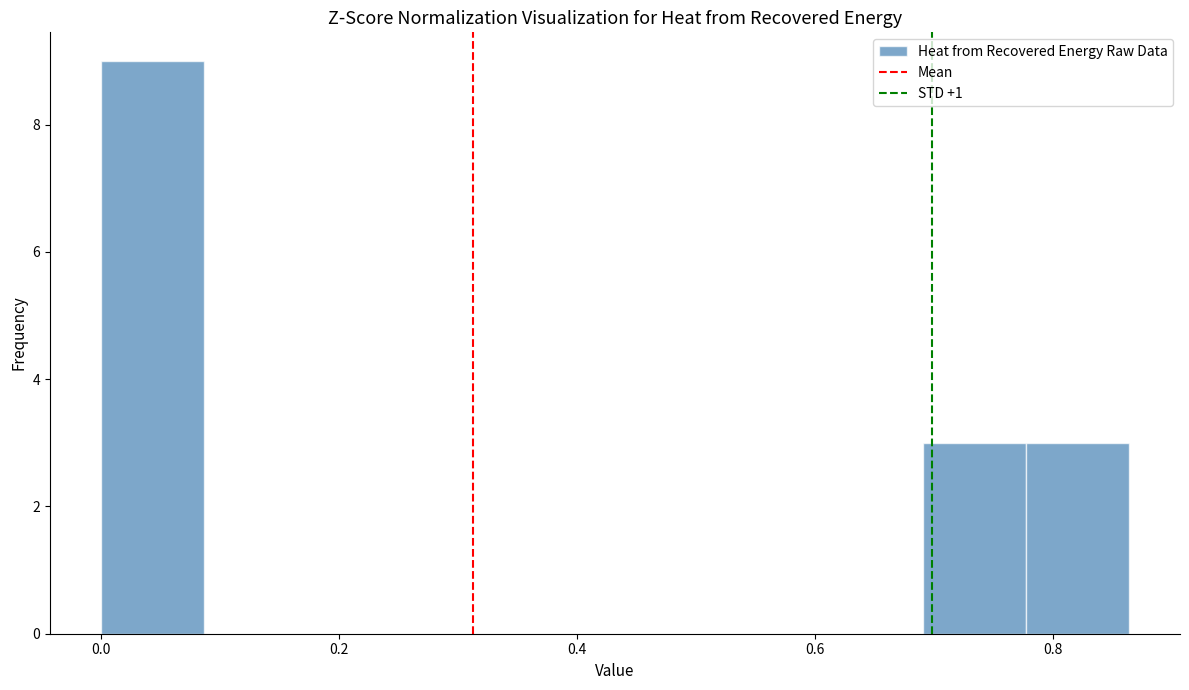

What is the height of the bar covering 0.78 to 0.86 on the x-axis? Neither the bar edges nor the heights are printed on the chart, so give them approximately, as read against the axes.

3